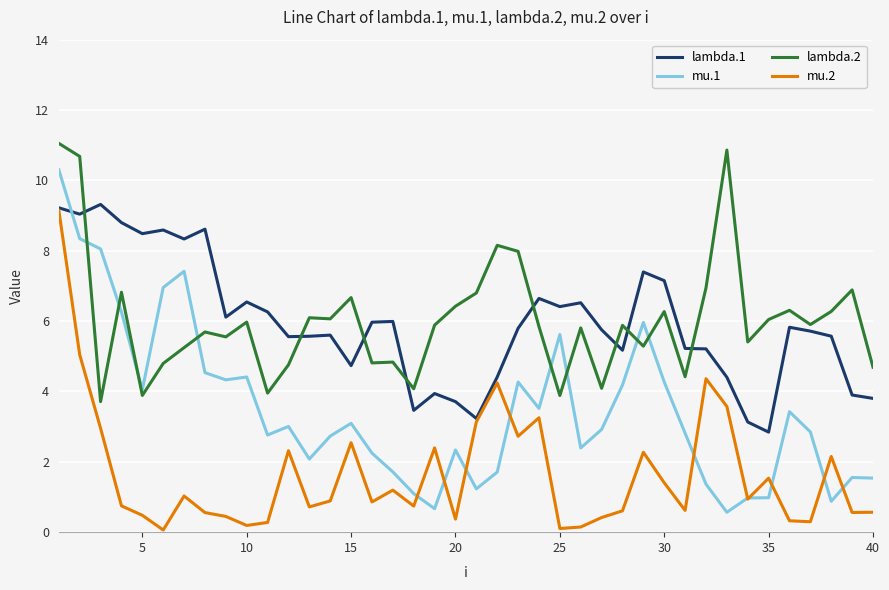

Which series has the largest range (max minus min)?

mu.1